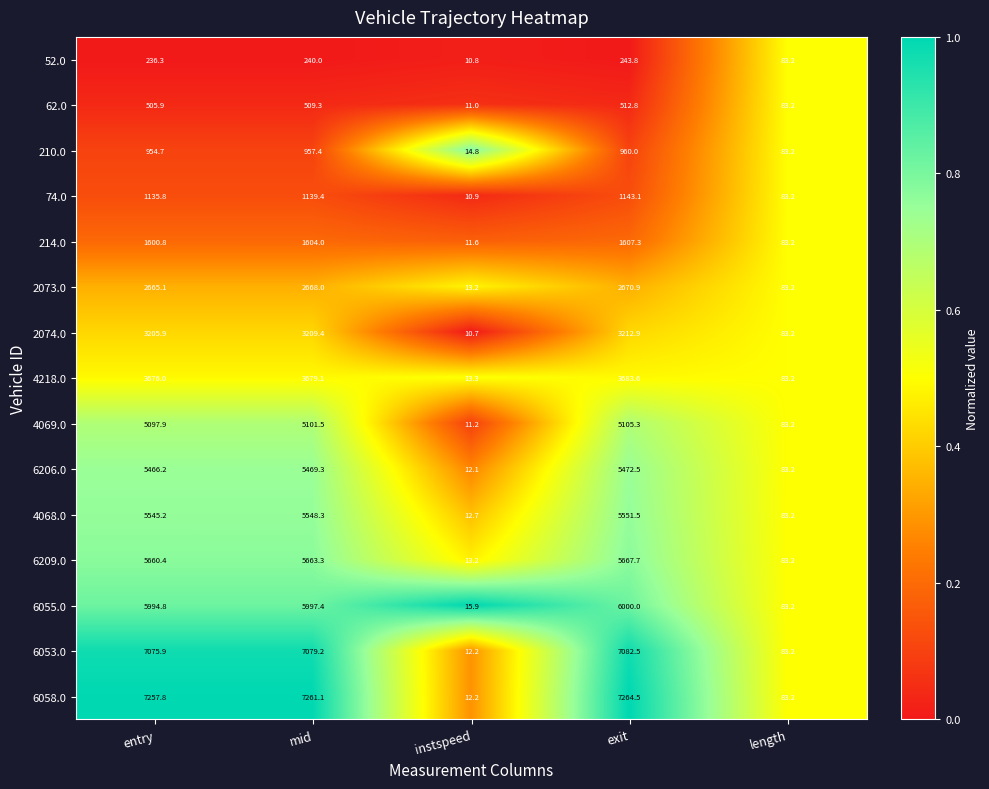

Where is 6209.0 nearest to the value 2840?

length